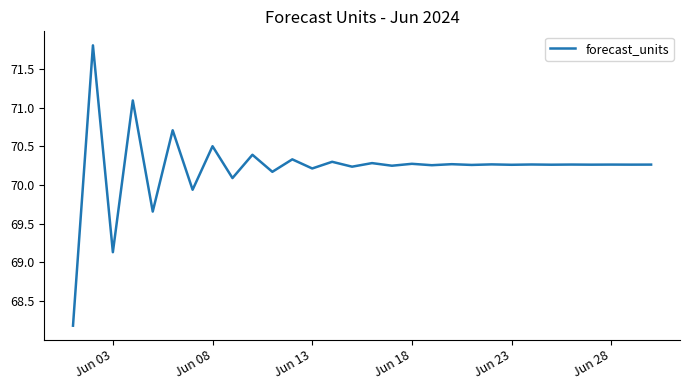

What is the difference between the maximum and minimum values?

3.6